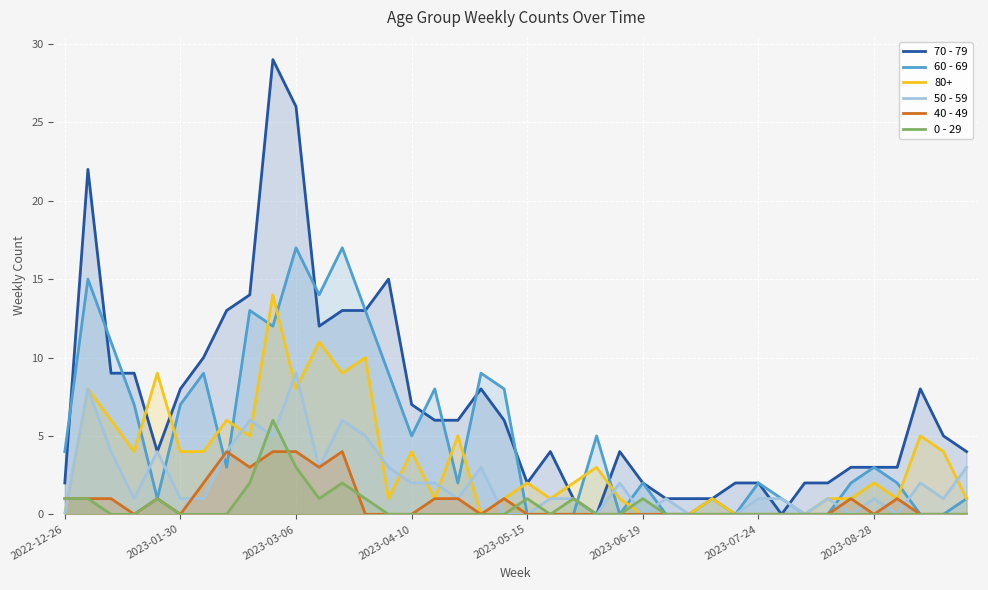

Which series has the widest spread of values?

70 - 79